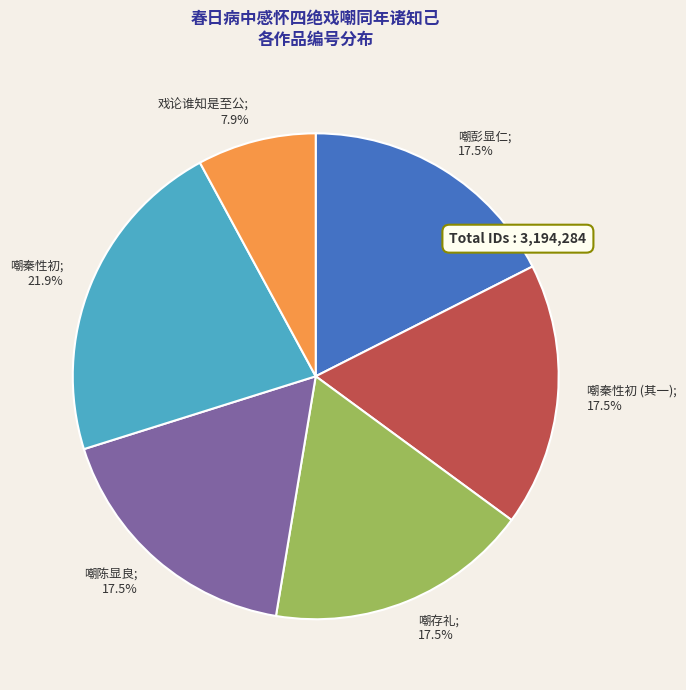

Is there any slice that represents more than half of the pie?

No